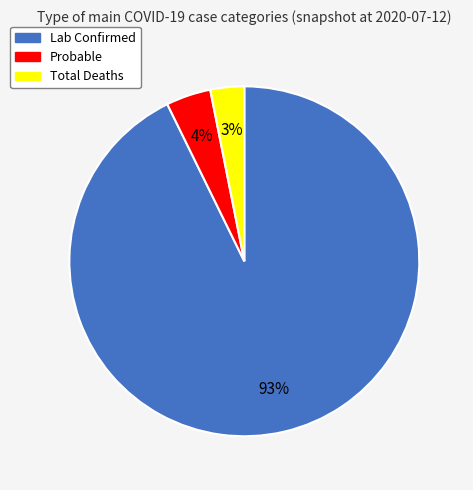

How many slices are in this pie chart?

3